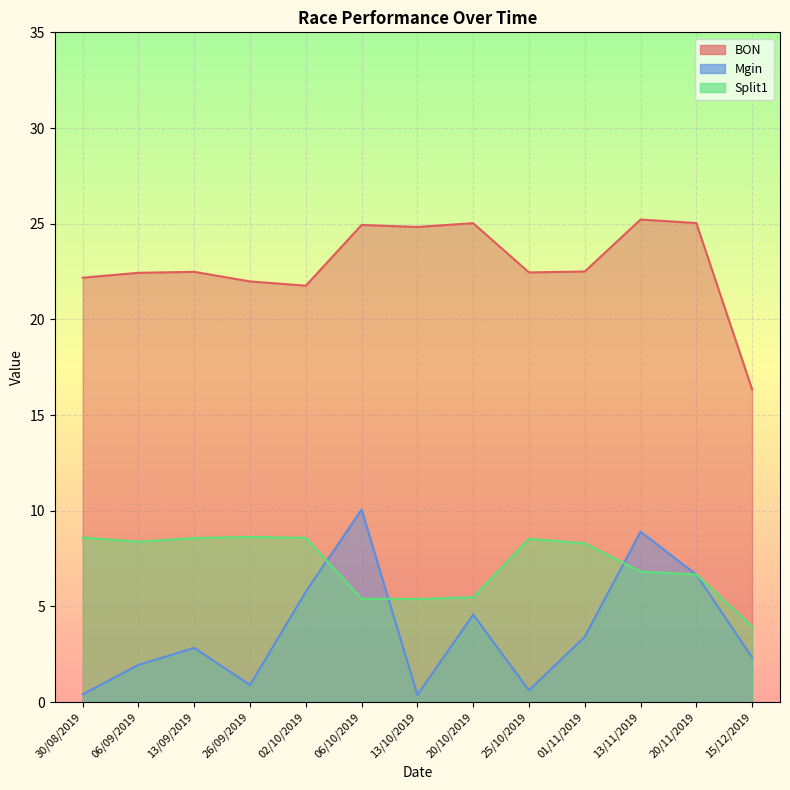

What is the label of the 4th point from the left?

26/09/2019